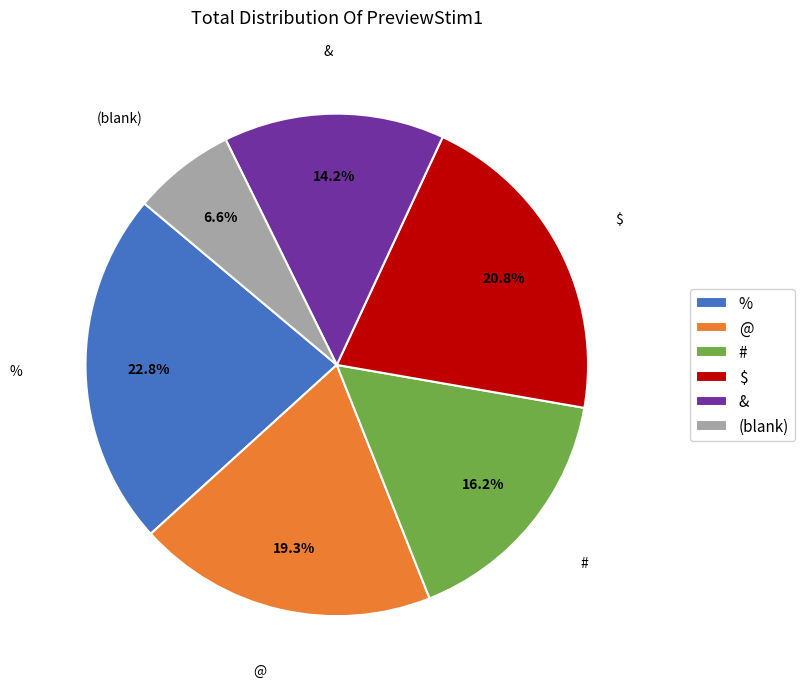

Do $ and # together represent more than half of the pie?

No